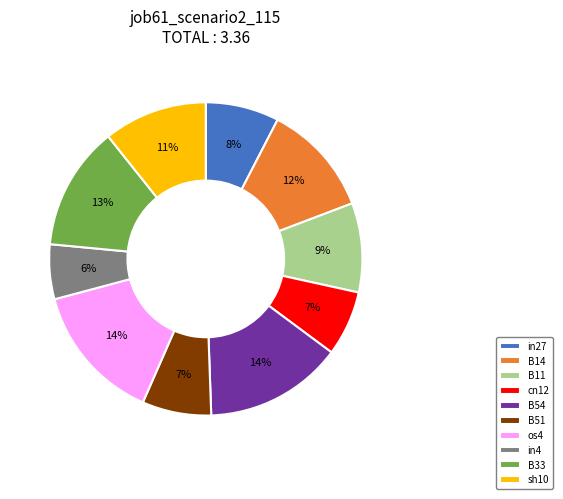

To the nearest percent, what is the average slice percentage?

10%